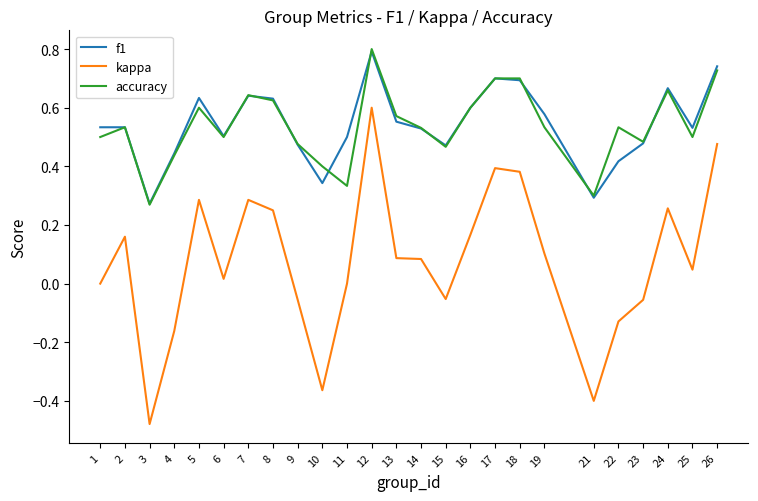

True or false: accuracy and kappa intersect in this chart.

False